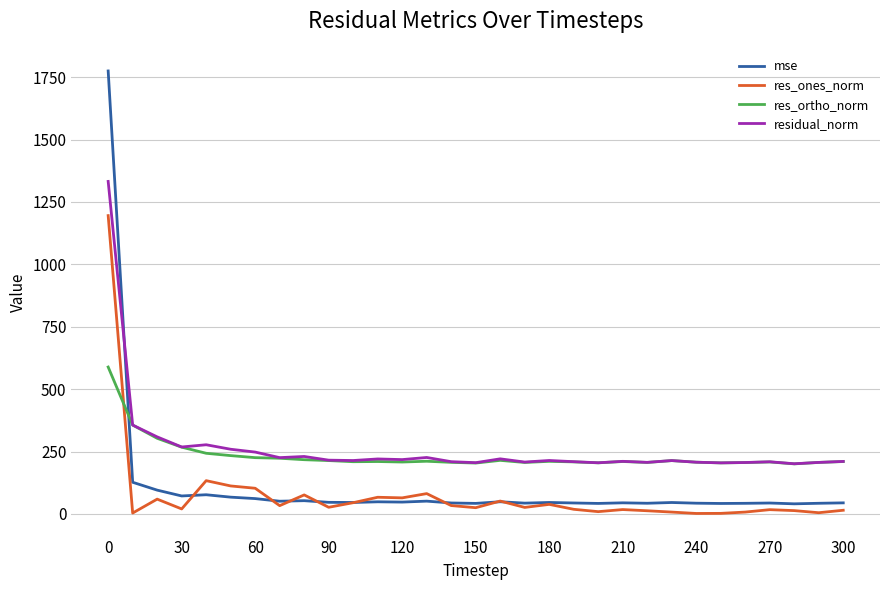

Which series has the largest range (max minus min)?

mse